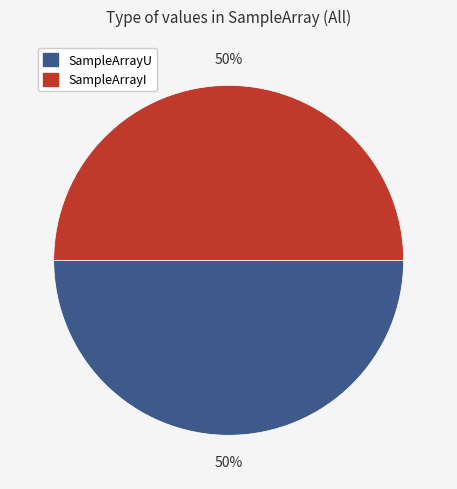

To the nearest percent, what is the average slice percentage?

50%